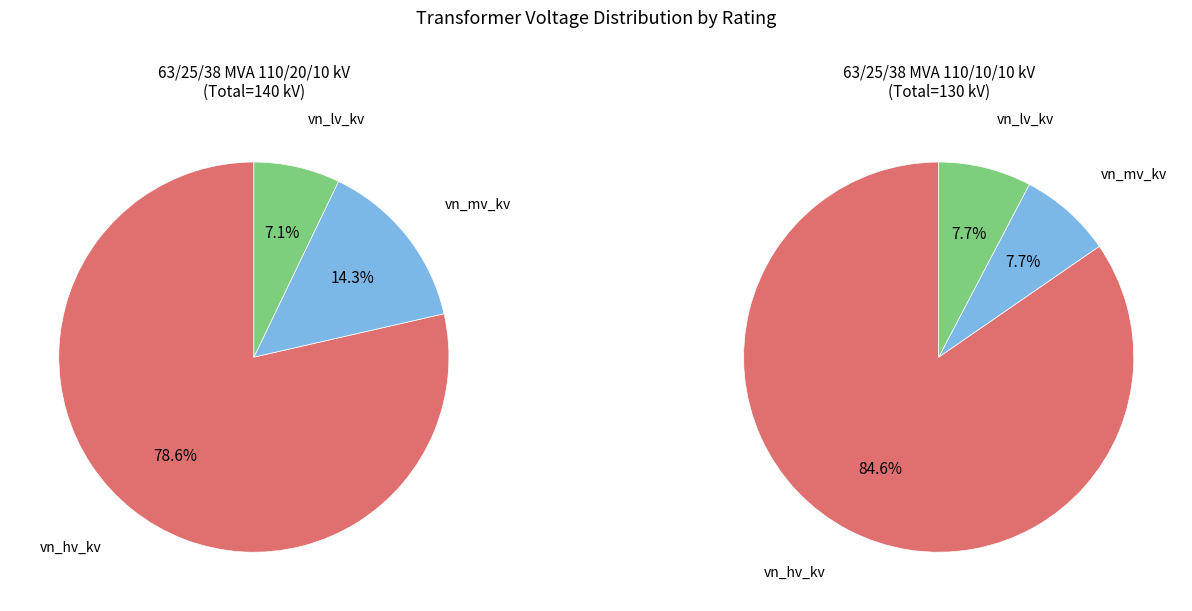

Combined, what portion of the pie is 63/25/38 MVA 110/20/10 kV and 63/25/38 MVA 110/10/10 kV?

100.0%